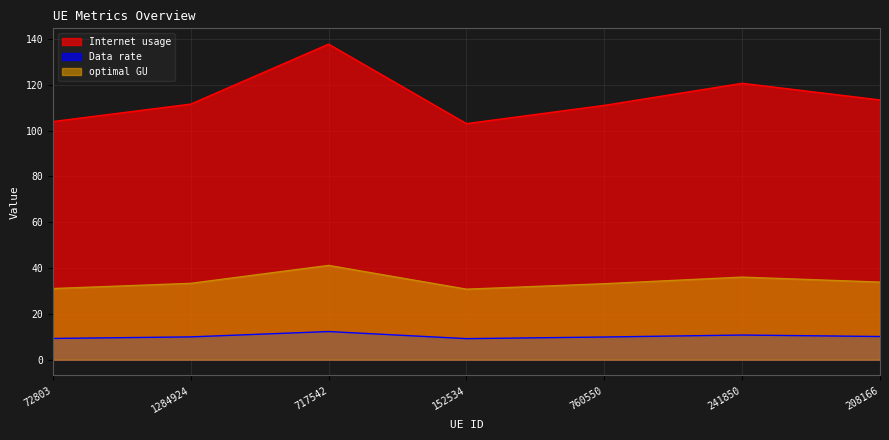

Read the Internet usage value at 241850.

120.7